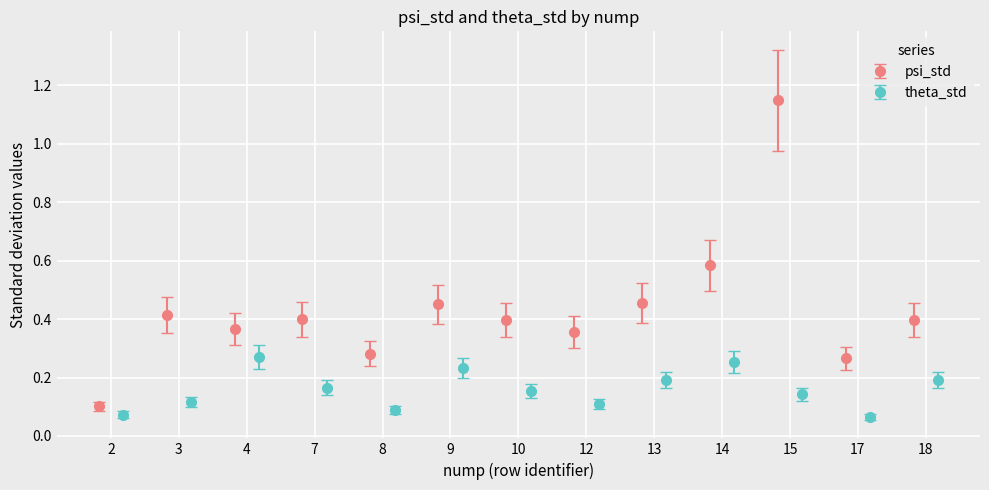

What is the sum of all theta_std values?

2.1